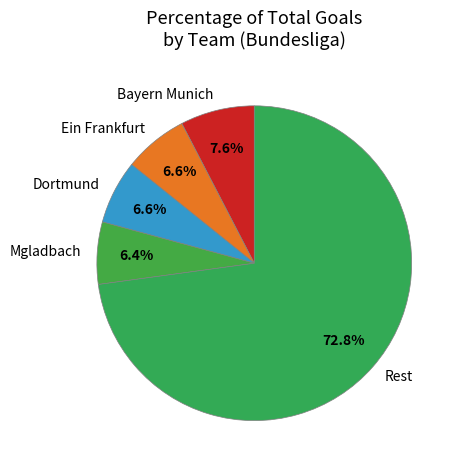

Is there any slice that represents more than half of the pie?

Yes